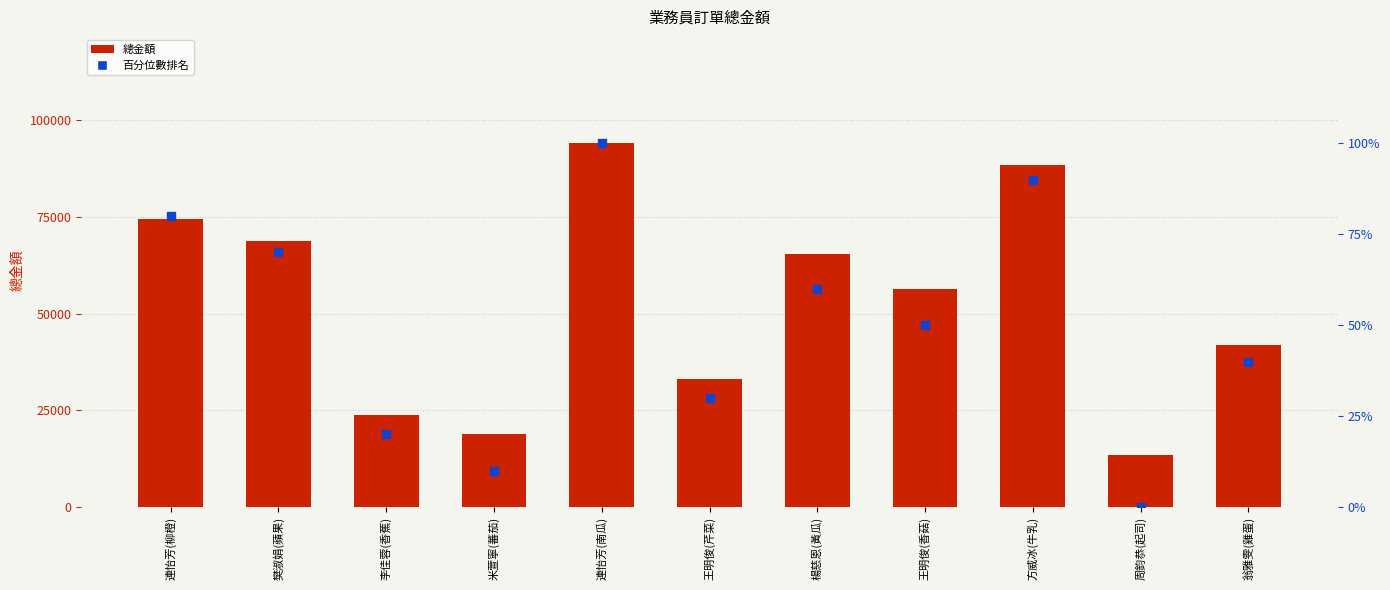

Which series has the largest total across all categories?

總金額